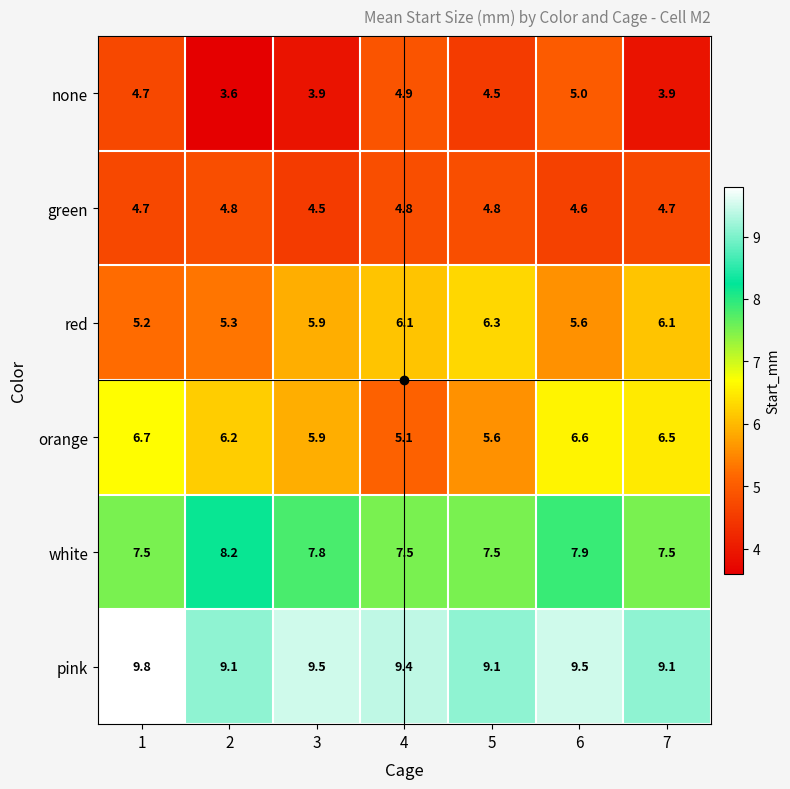

Rank the series by their maximum value, from lowest to highest.

green, none, red, orange, white, pink